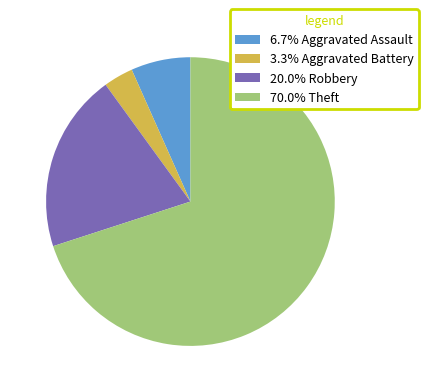

How many slices are in this pie chart?

4